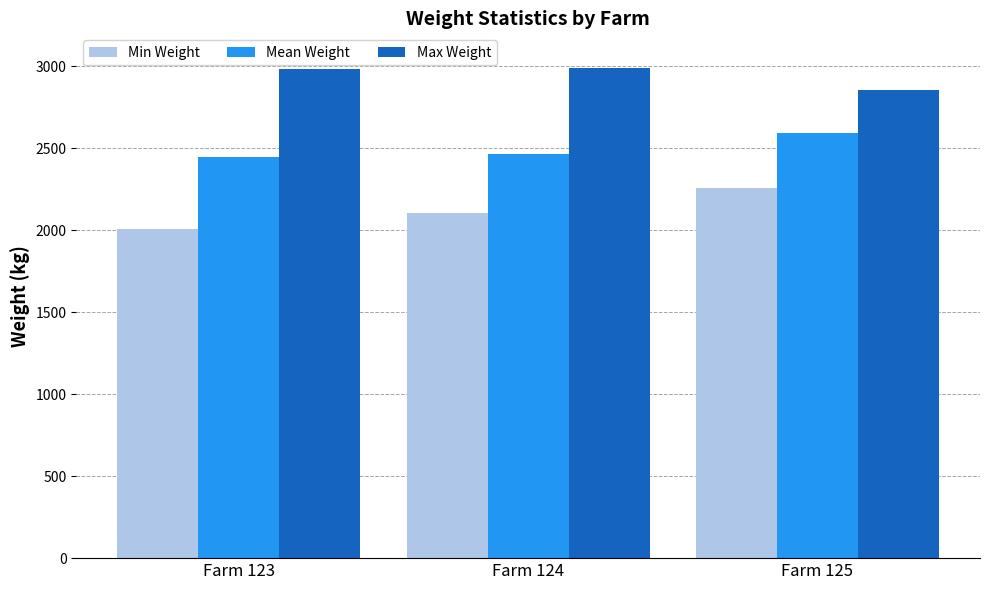

What is the total value across all series at Farm 123?

7433.9